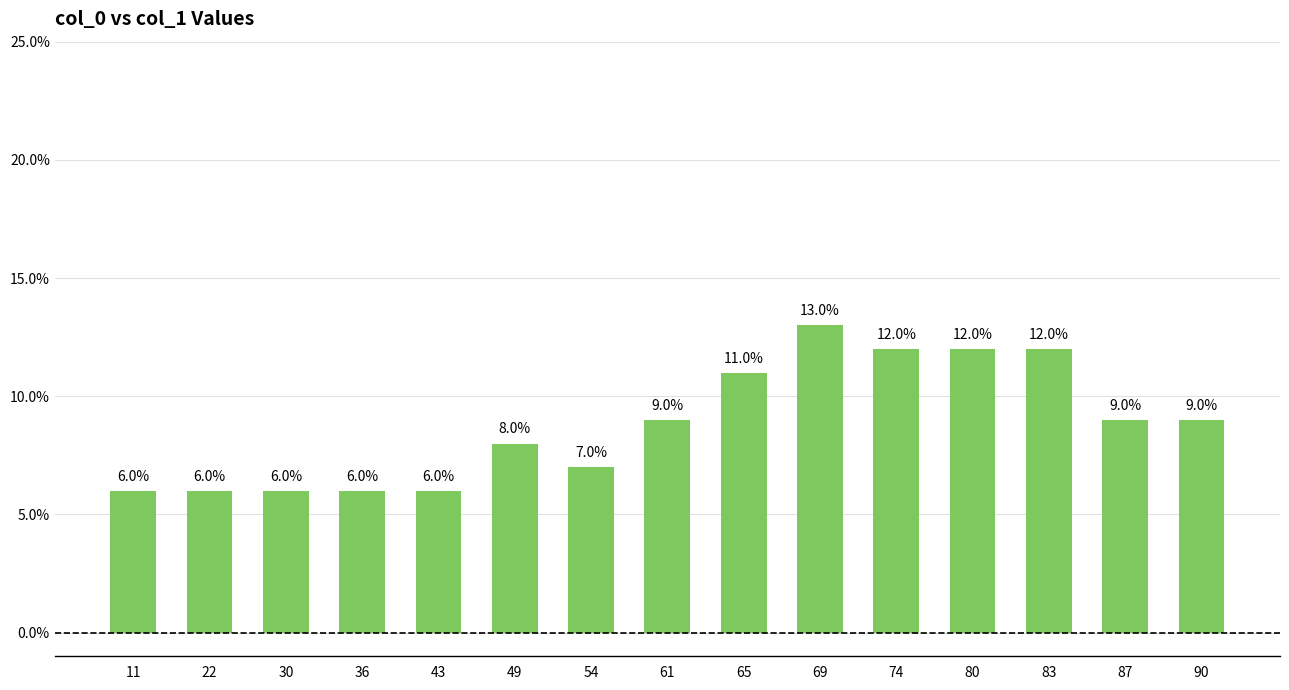

Are the bars horizontal?

No